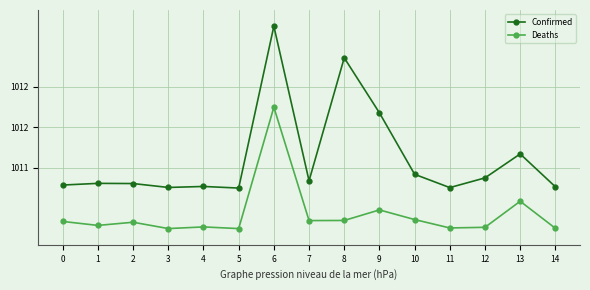

How many interior local valleys does the Confirmed series have?

4